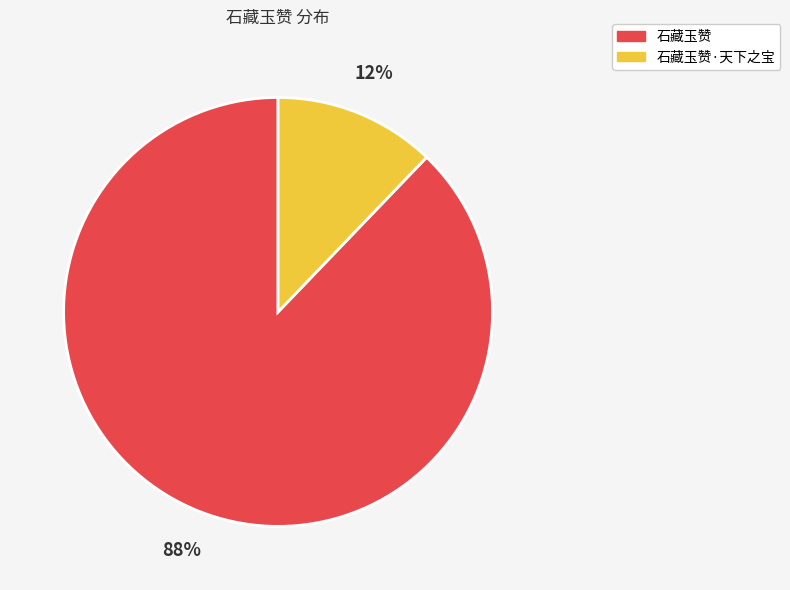

Which has a higher value, 石藏玉赞·天下之宝 or 石藏玉赞?

石藏玉赞